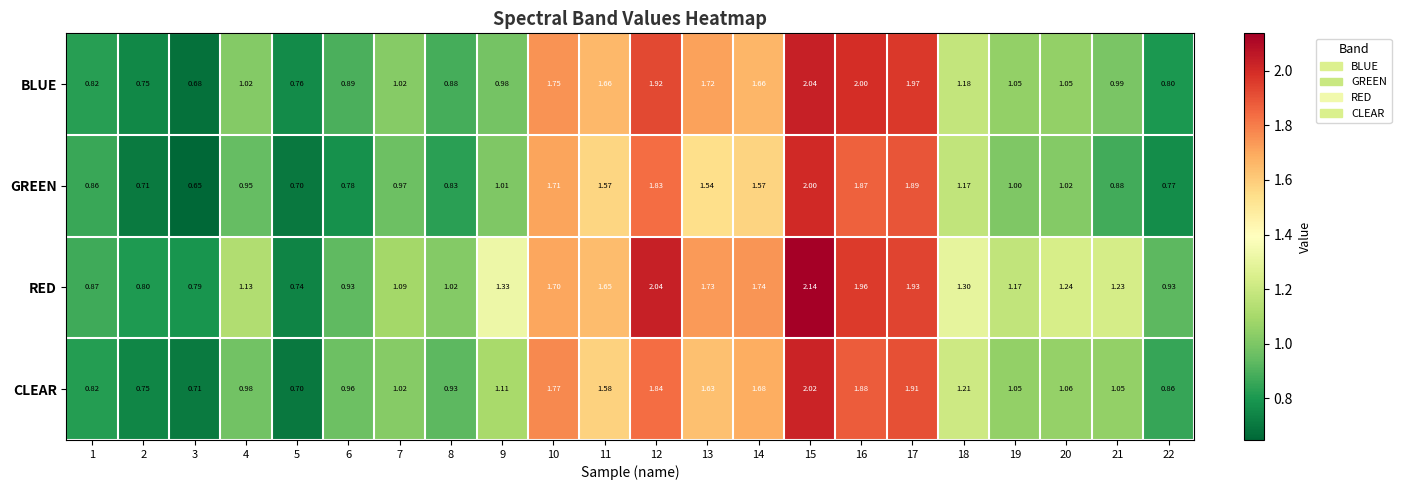

What is the minimum value shown in the chart?

0.7